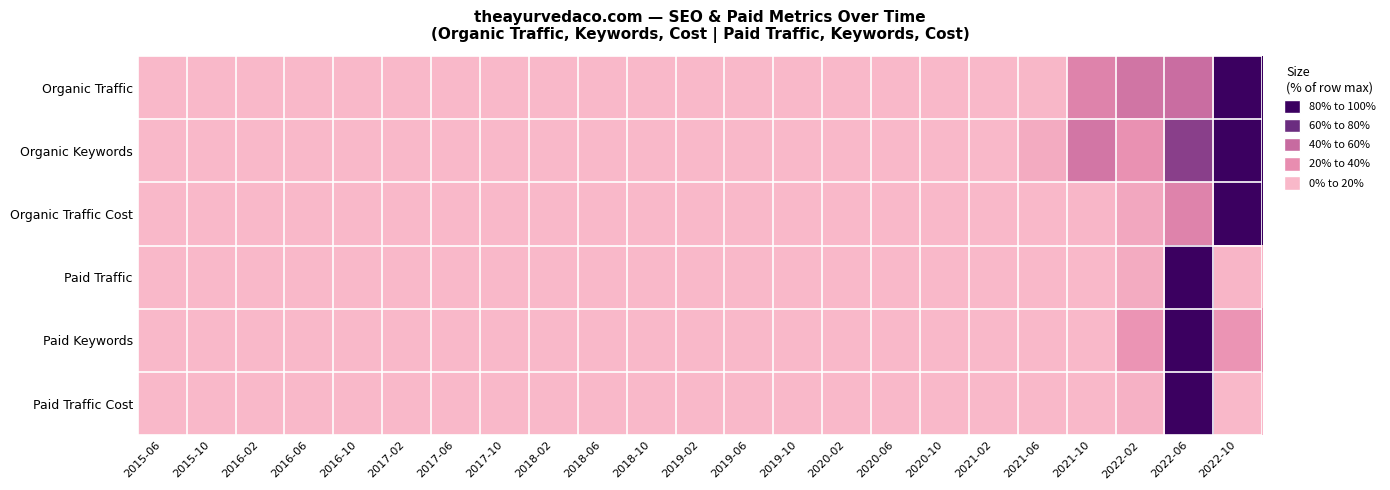

At how many categories does at least one series exceed 0?

5